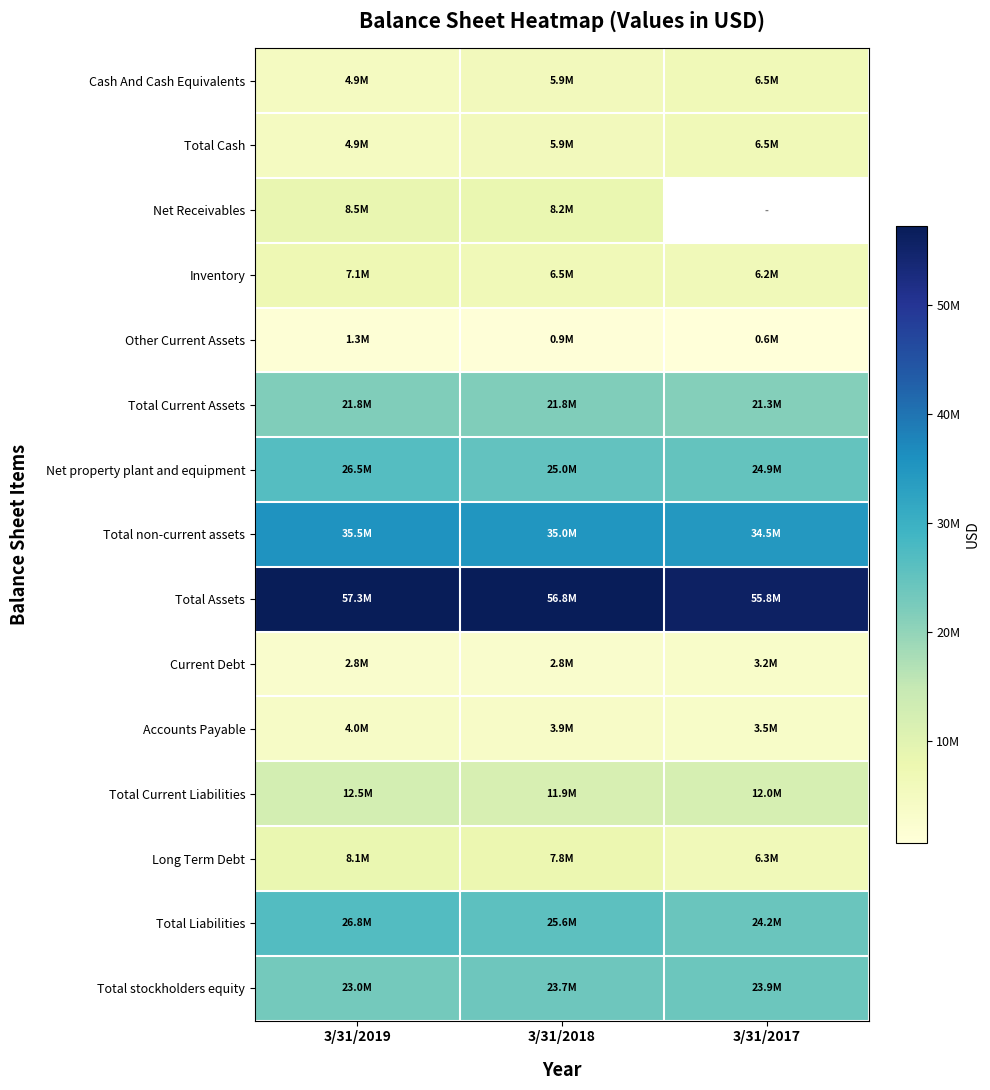

Rank the series by their maximum value, from lowest to highest.

Other Current Assets, Current Debt, Accounts Payable, Cash And Cash Equivalents, Total Cash, Inventory, Long Term Debt, Net Receivables, Total Current Liabilities, Total Current Assets, Total stockholders equity, Net property plant and equipment, Total Liabilities, Total non-current assets, Total Assets